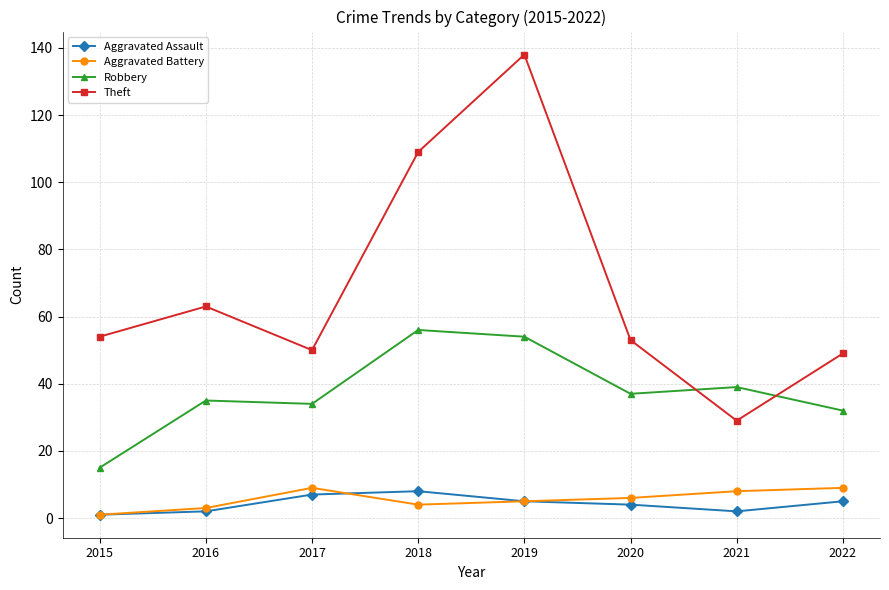

At which category is the sum across all series the highest?

2019